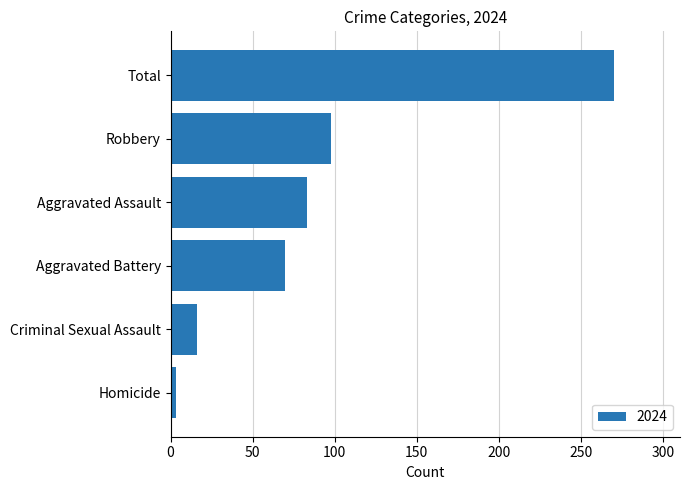

What is the difference between the maximum and minimum values?

267